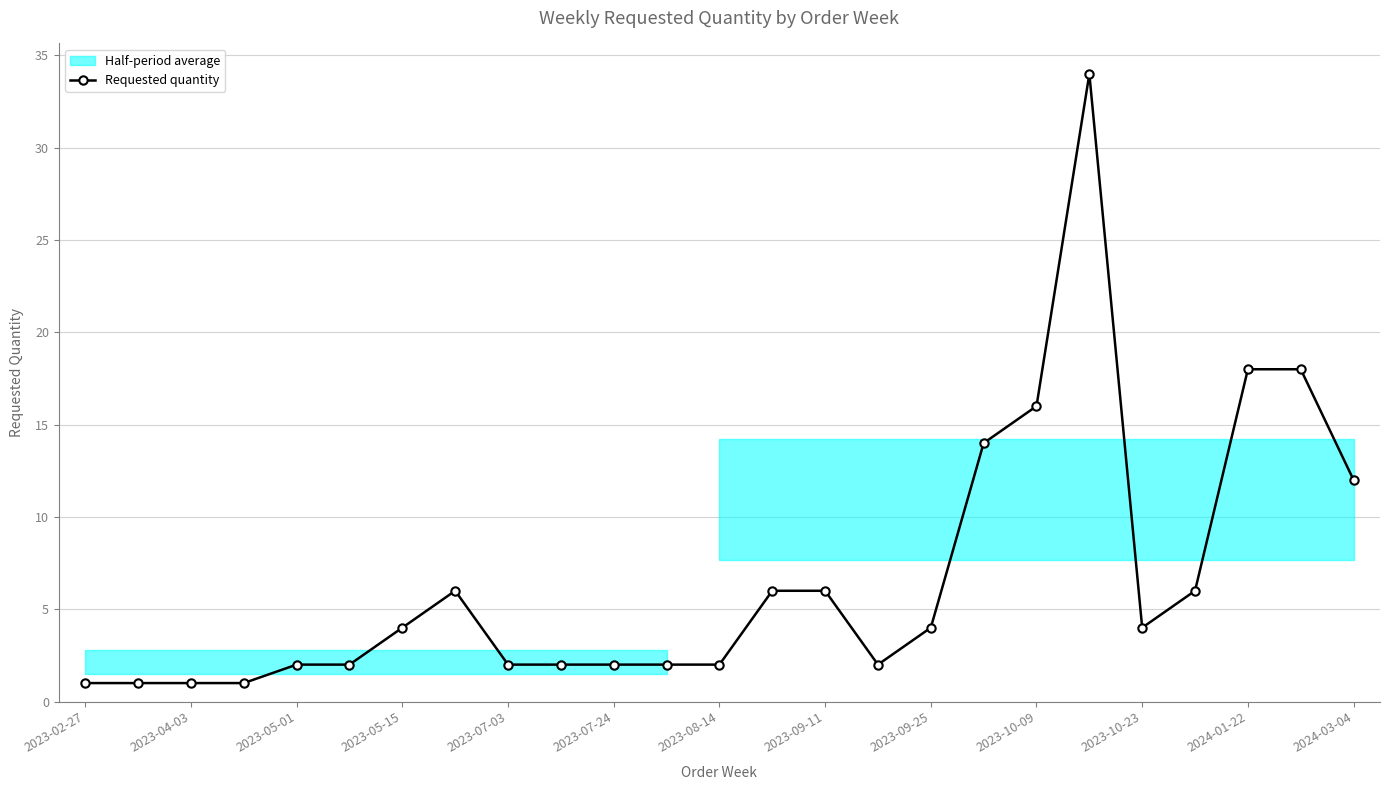

The Requested quantity series shows 1 at 2023-02-27. True or false?

True